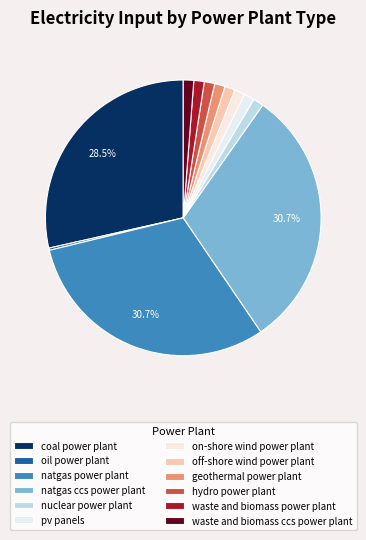

How many segments does this pie chart have?

12